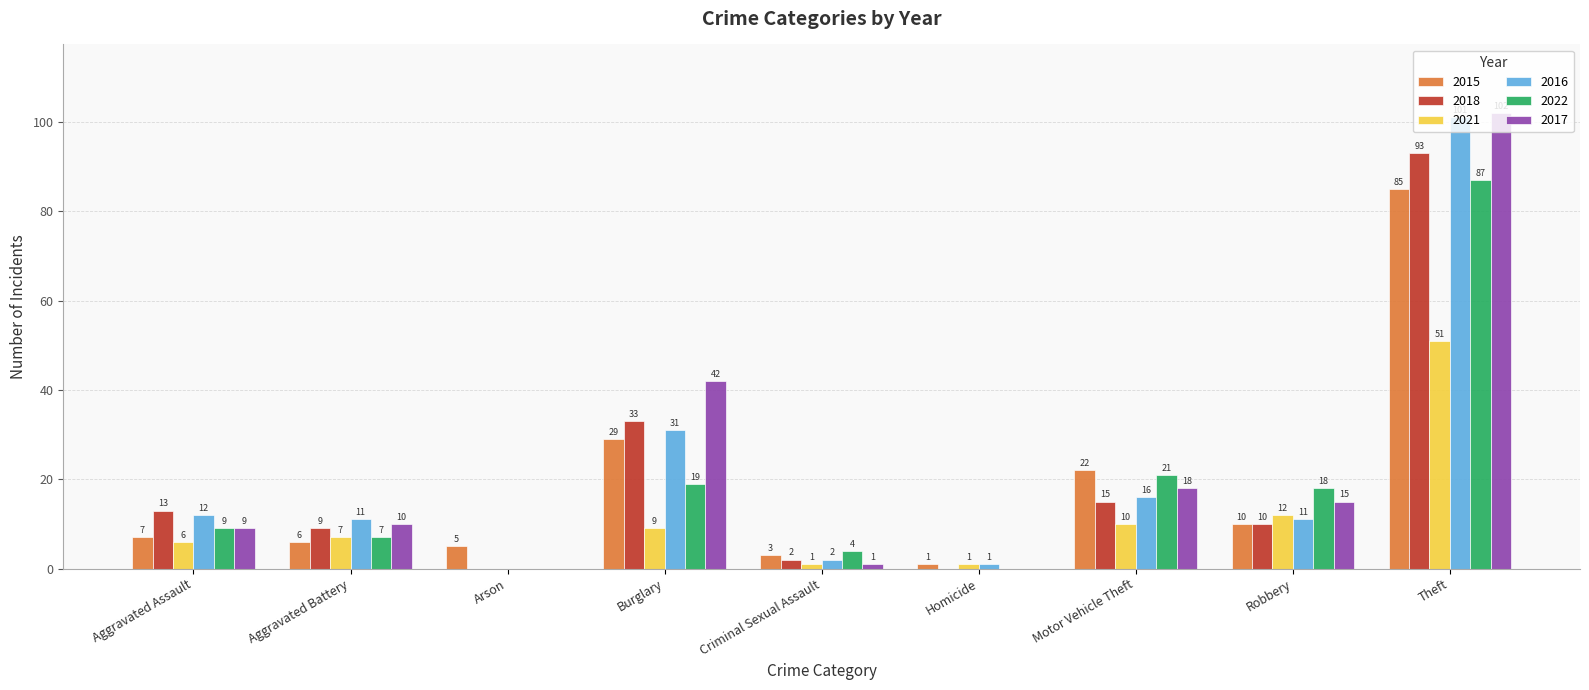

At which label does 2015 reach its peak?

Theft